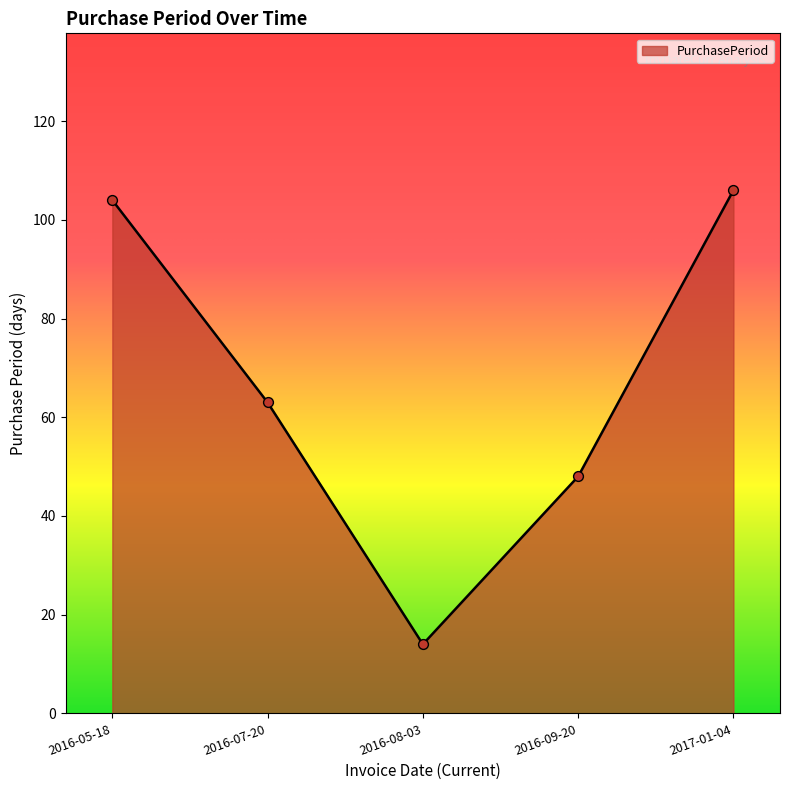

Approximately how many times larger is the value at 2016-08-03 compared to 2016-09-20?

0.3